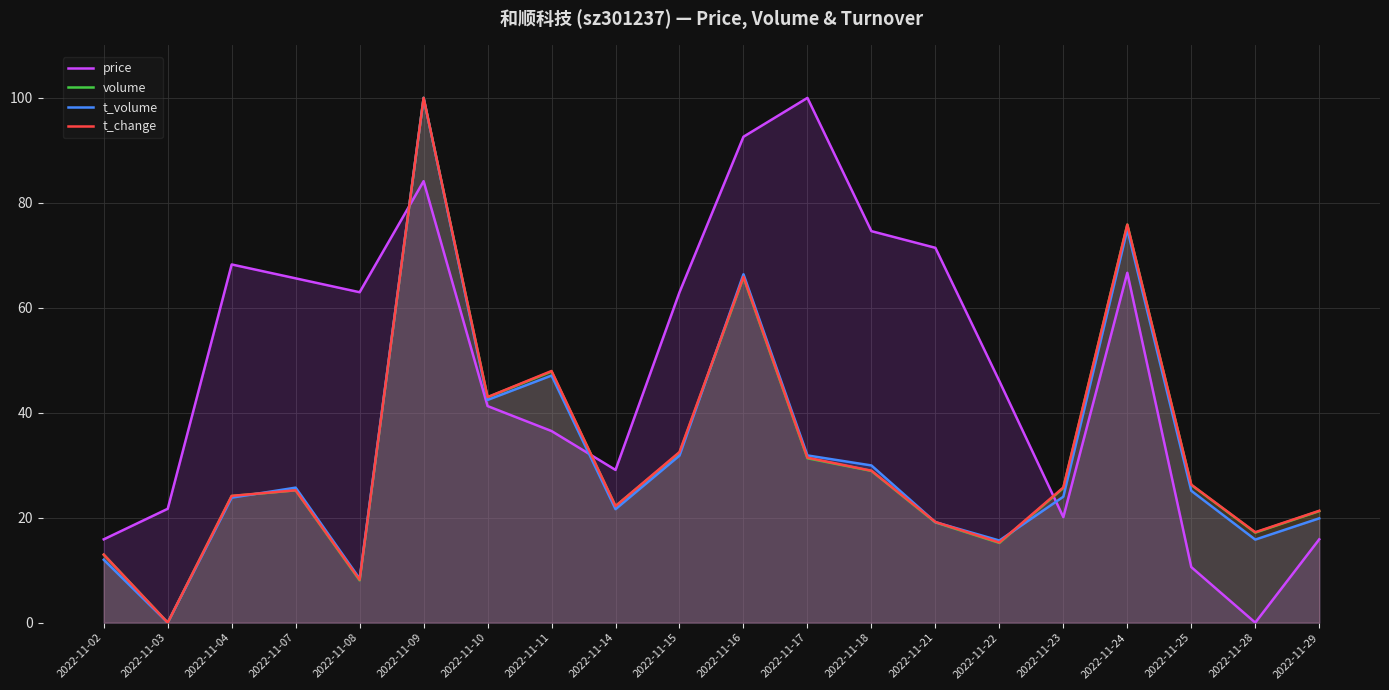

List the labels in order of t_change value, largest first.

2022-11-09, 2022-11-24, 2022-11-16, 2022-11-11, 2022-11-10, 2022-11-15, 2022-11-17, 2022-11-18, 2022-11-25, 2022-11-23, 2022-11-07, 2022-11-04, 2022-11-14, 2022-11-29, 2022-11-21, 2022-11-28, 2022-11-22, 2022-11-02, 2022-11-08, 2022-11-03